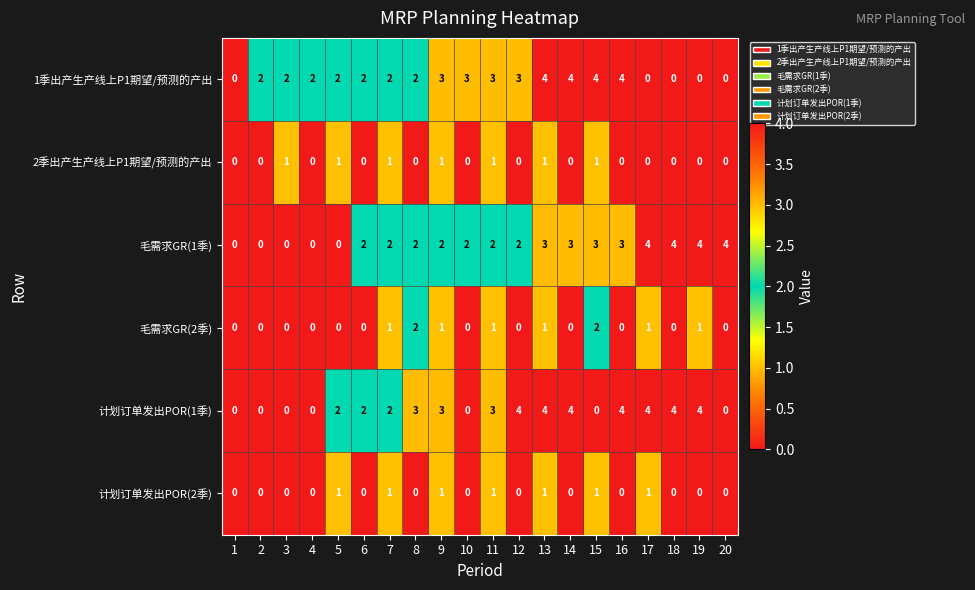

How many 毛需求GR(2季) values are between 0 and 1?

18